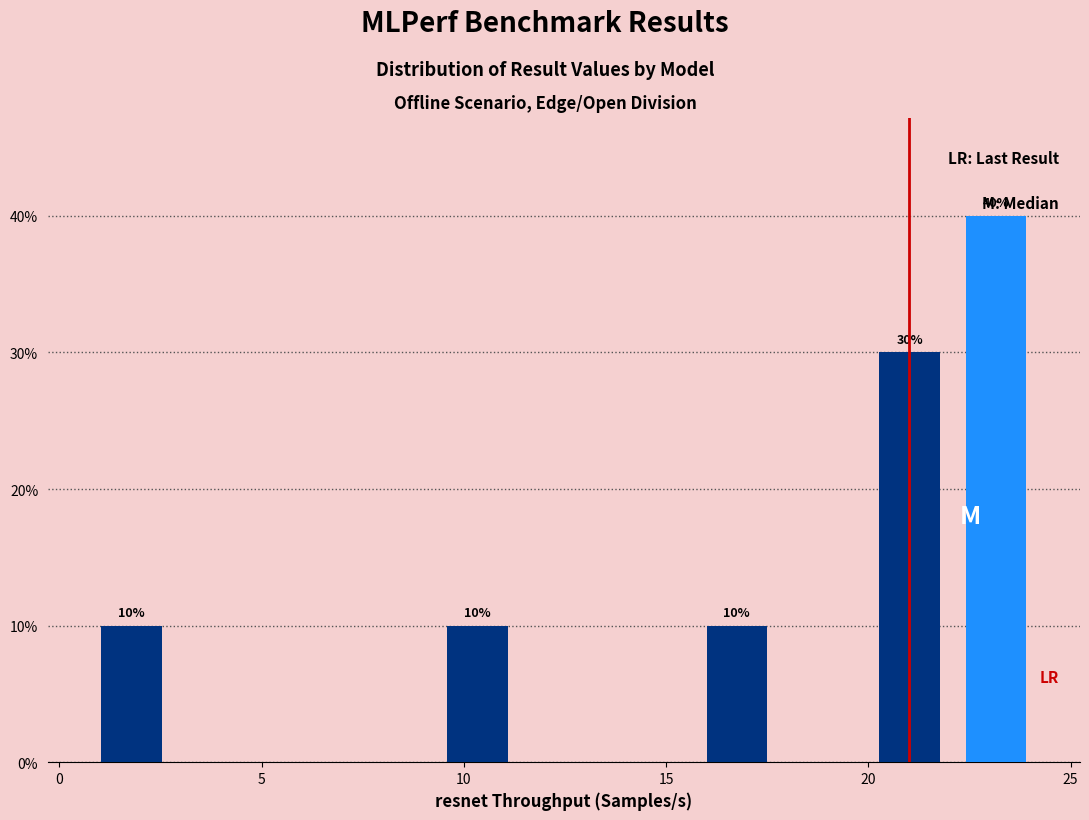

Over which range of the x-axis is the bar tallest?

22.0 to 24.0